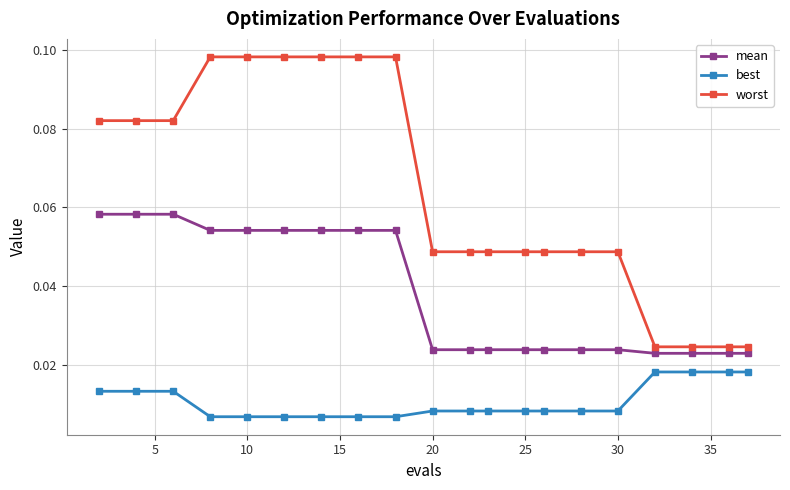

Which series has the largest total across all categories?

worst